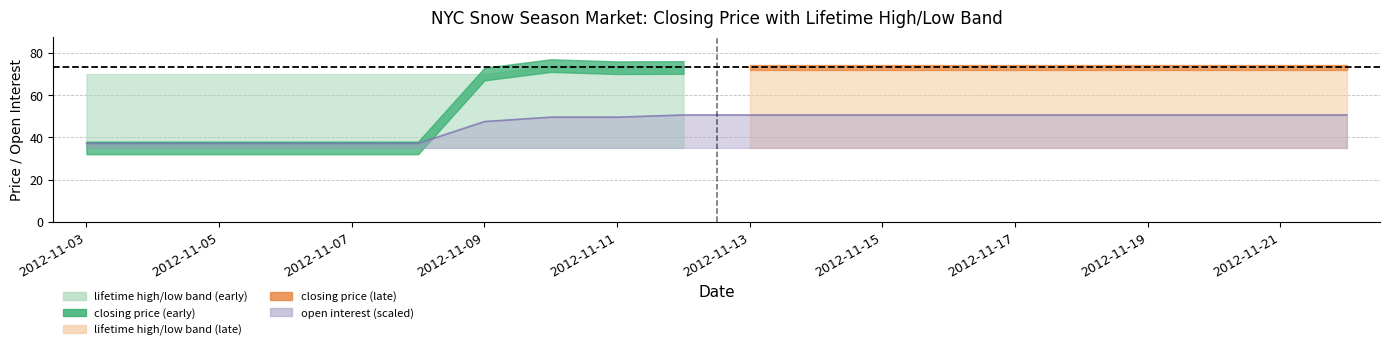

True or false: lifetime high and open interest cross at least once.

False